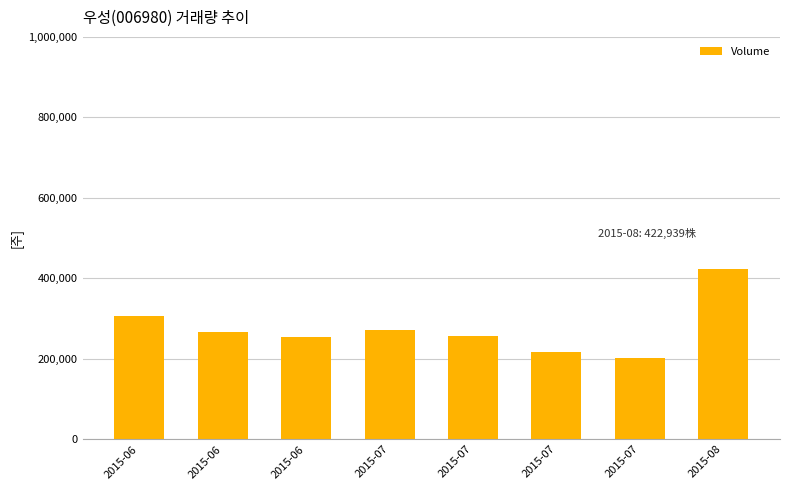

Is it true that the value at 2015-07 is 257520?

True